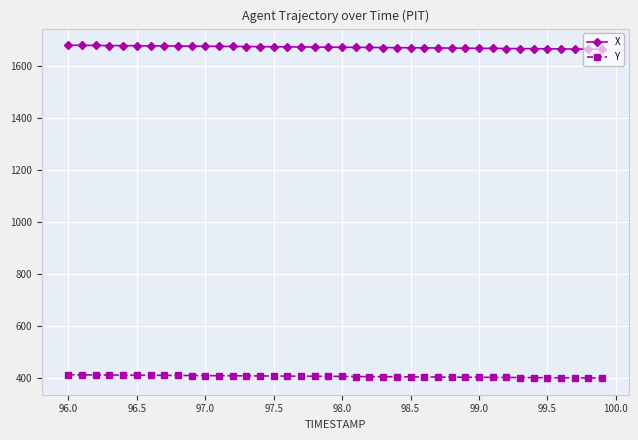

True or false: Y and X intersect in this chart.

False